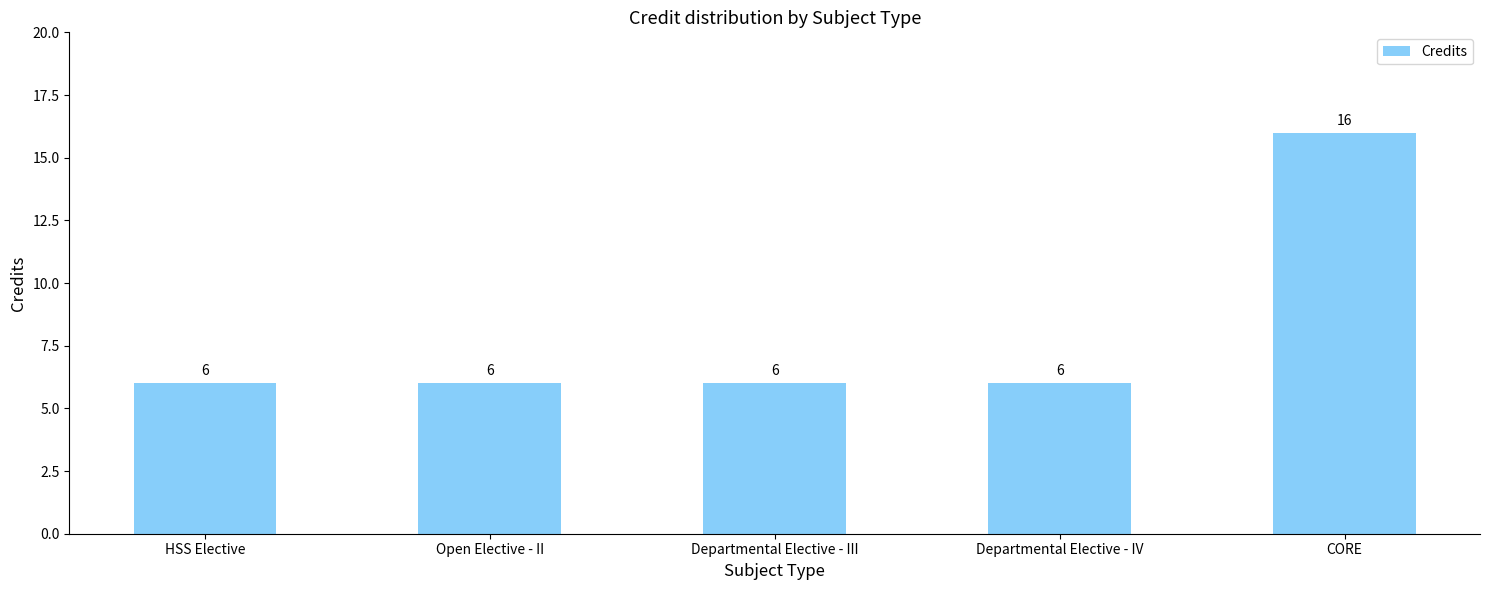

Which label corresponds to the largest value in the chart?

CORE